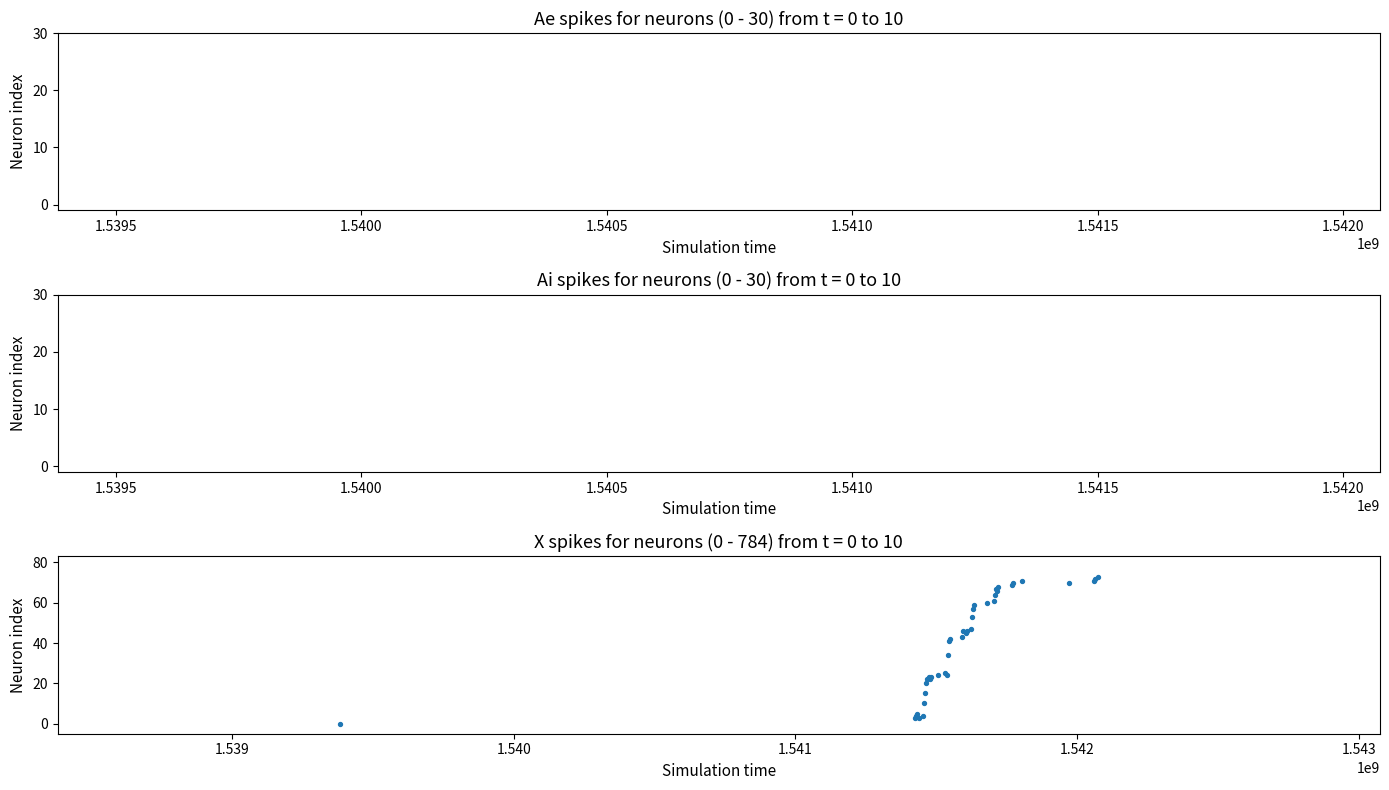

What Y value in the scatter plot is closest to 36?

34